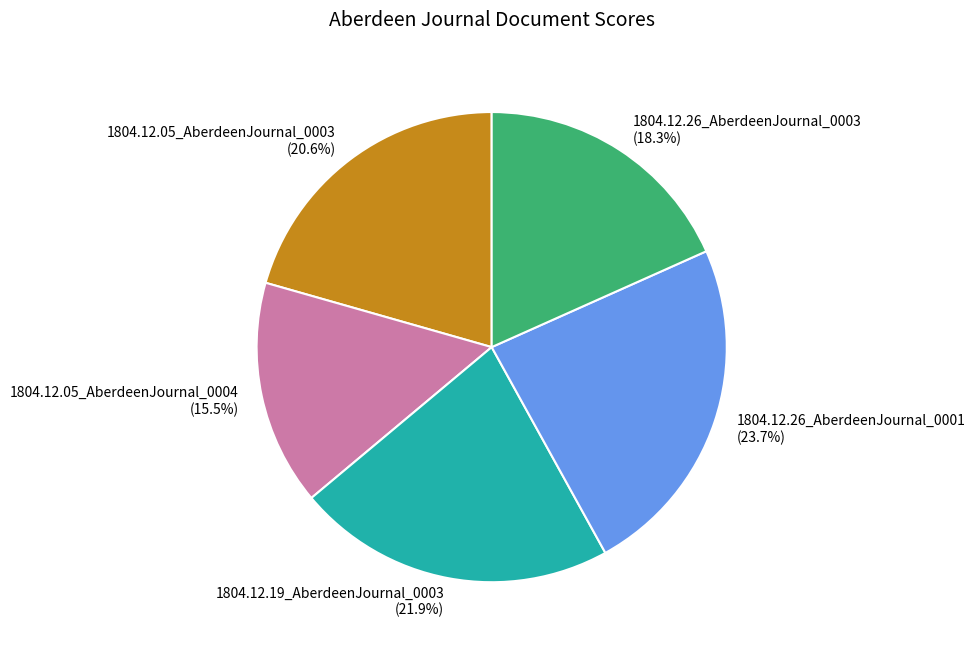

To the nearest percent, what is the difference between the 1804.12.05_AberdeenJournal_0004 and 1804.12.26_AberdeenJournal_0001 slice percentages?

8%